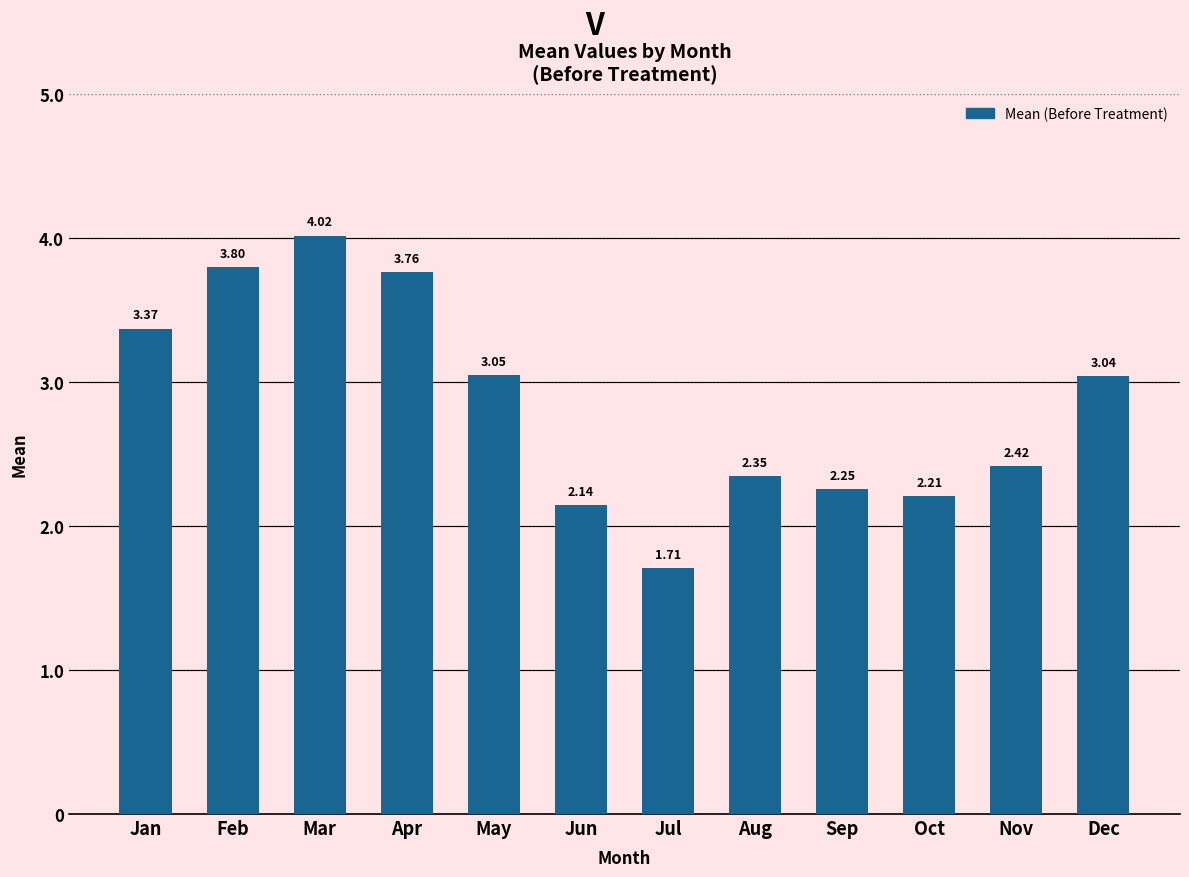

What is the change in value from Apr to May?

-0.7